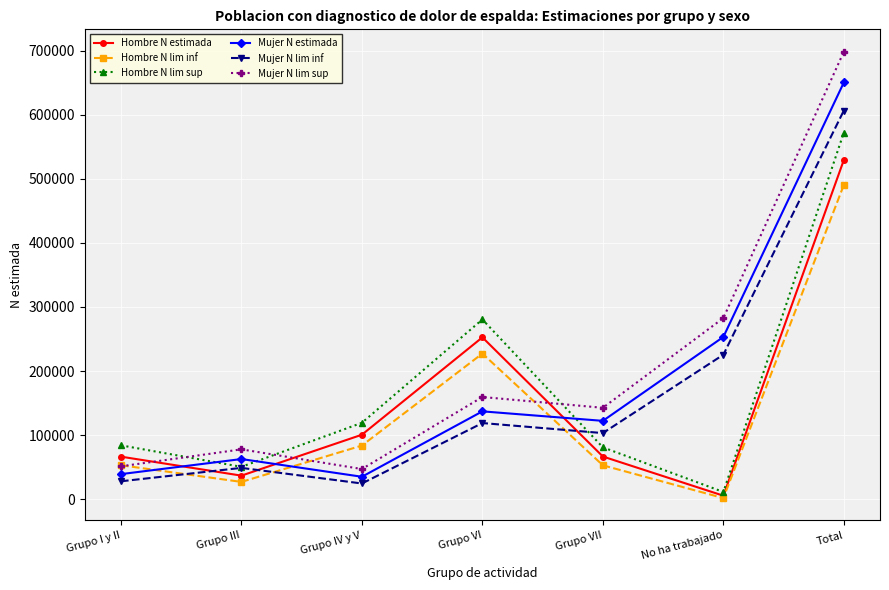

How many categories are shown in the chart?

7